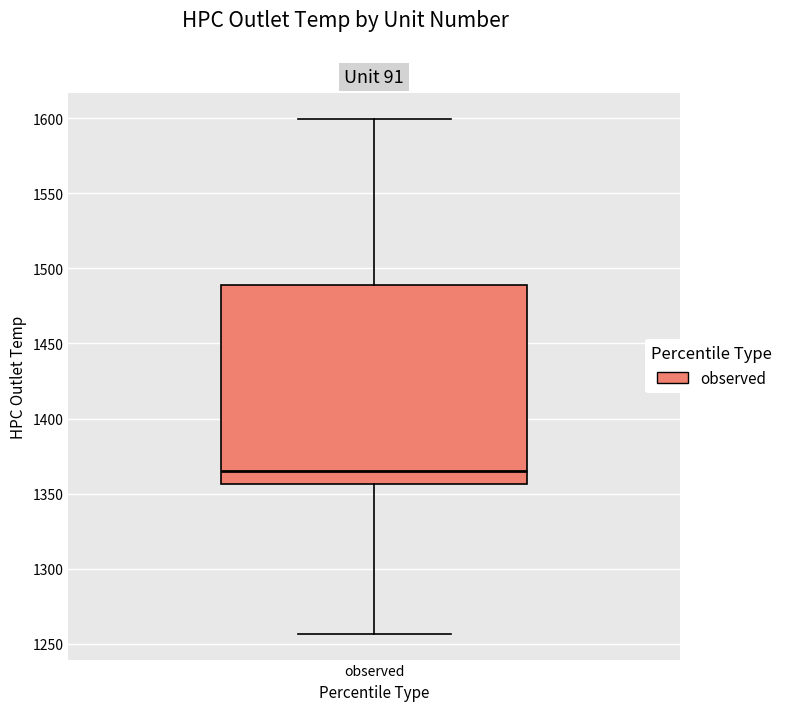

Read this box plot against the y-axis: the position of the median line, the range covered by the box, and the ends of both whiskers. The values are not printed on the chart, so give them approximately, as read against the axis.

median 1365, box 1355 to 1490, whiskers 1255 to 1600